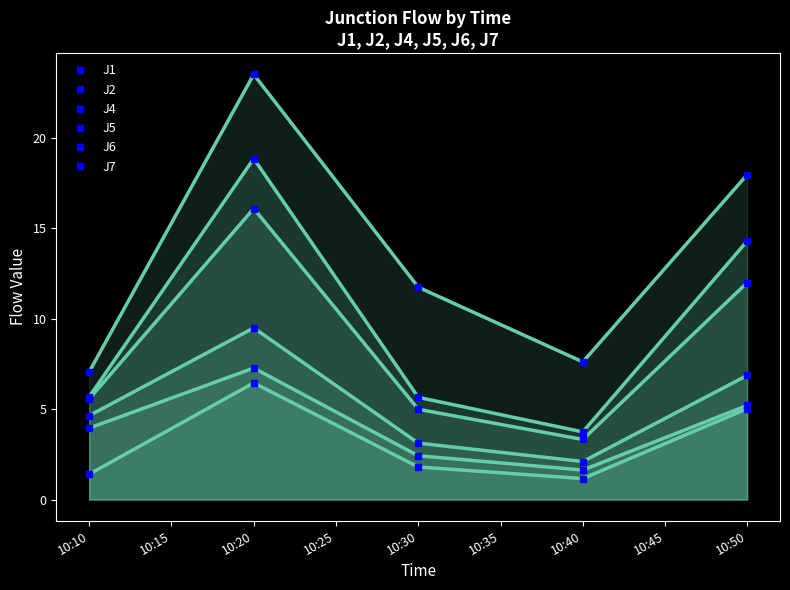

In J5, how many points are higher than both neighbors (excluding endpoints)?

1